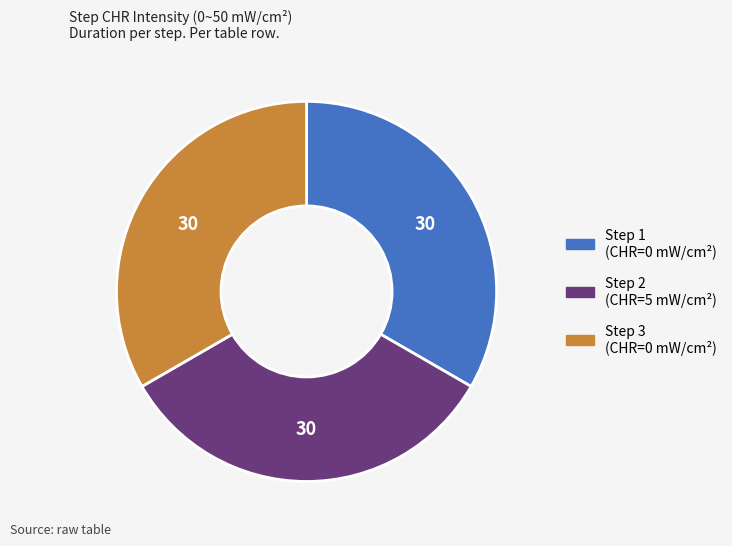

Count the number of slices in the pie.

3